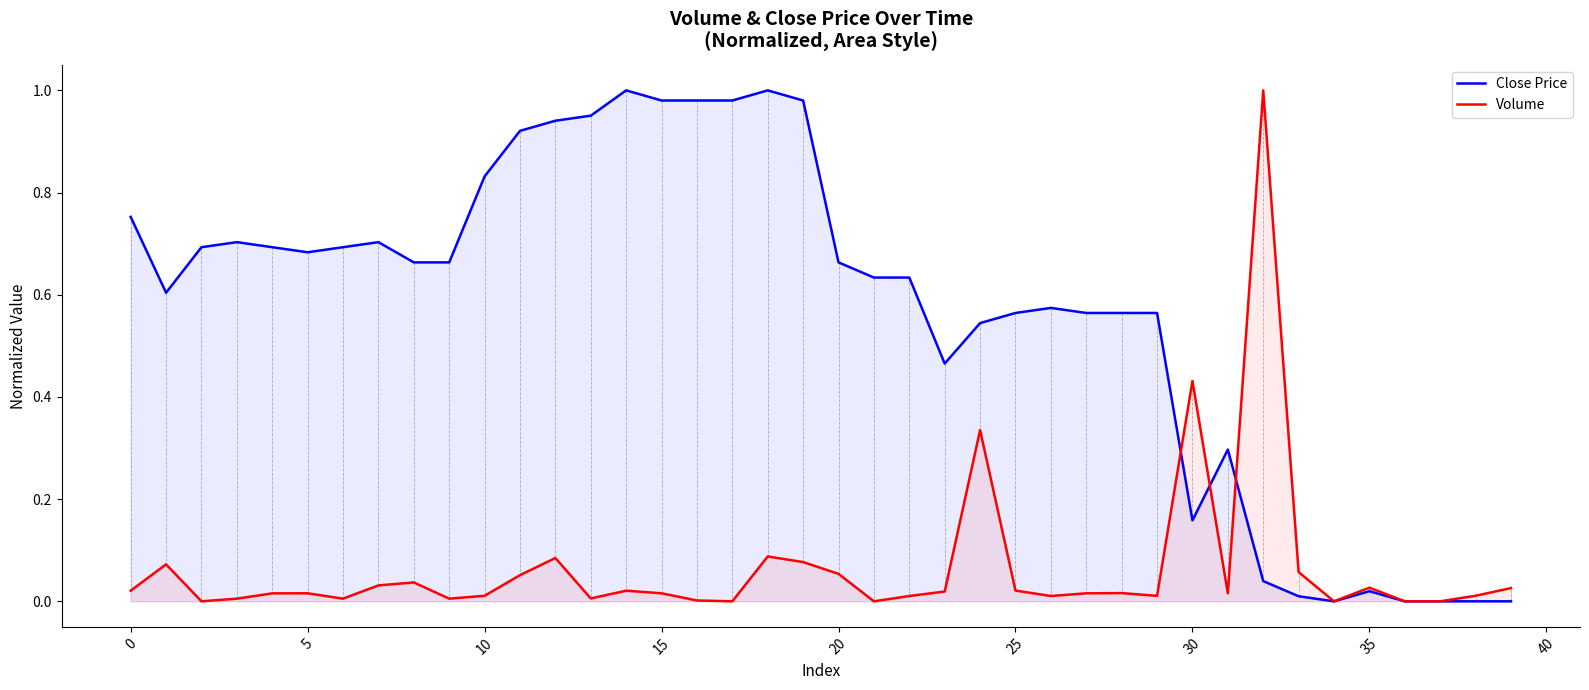

What are all the series names shown in the legend?

Close Price, Volume